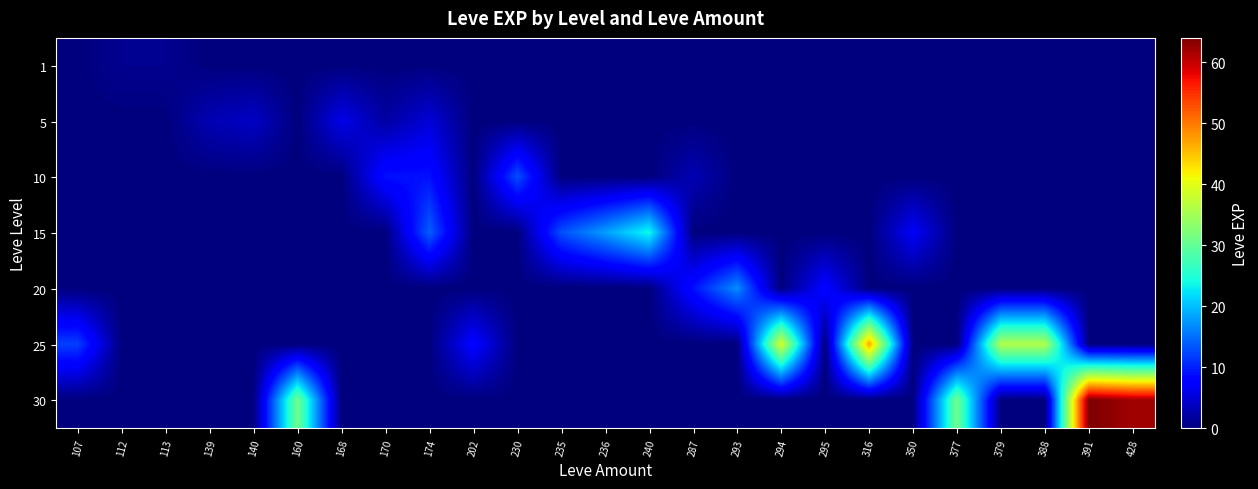

At 107, list the series in order from largest to smallest.

25, 1, 5, 10, 15, 20, 30